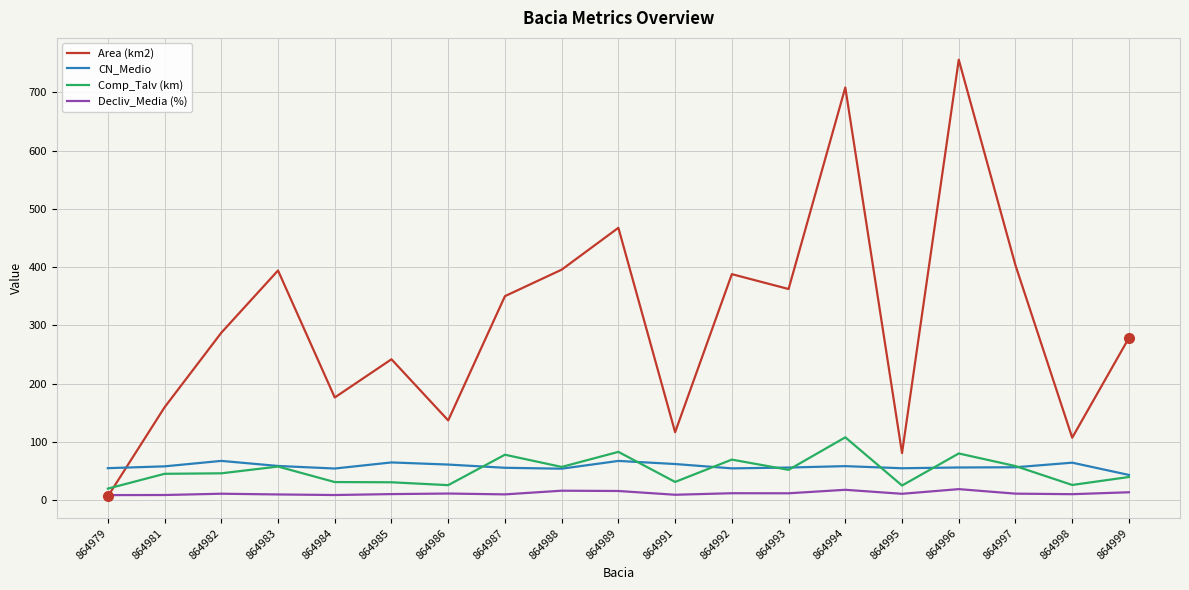

Which label corresponds to the largest value in the chart?

864996